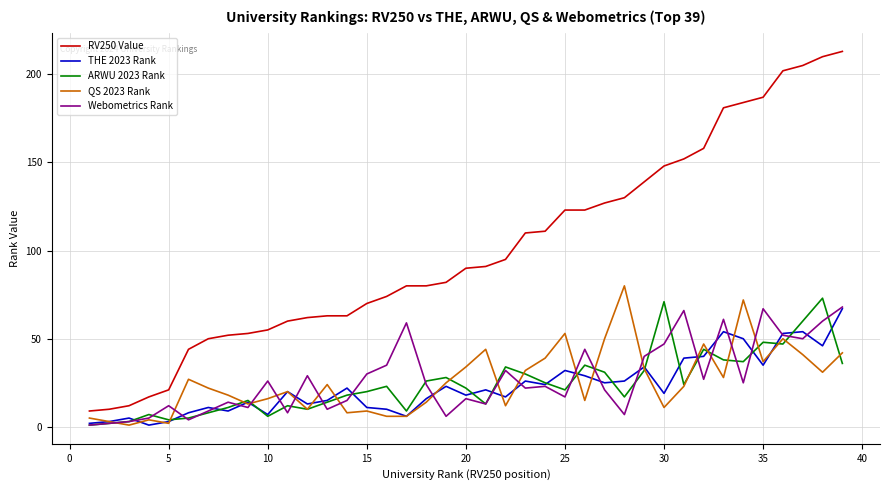

Which series has the largest total across all categories?

RV250 Value